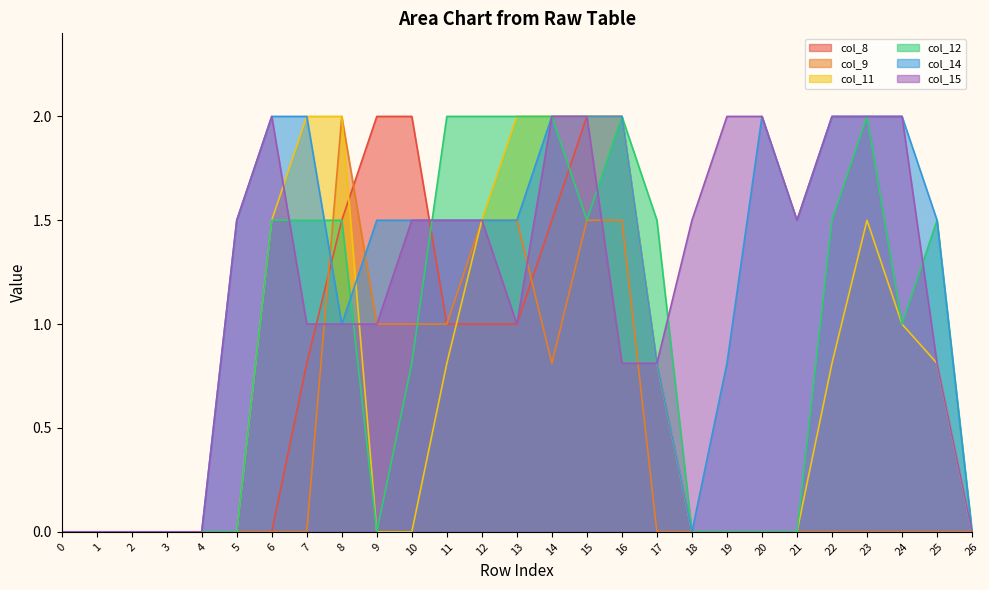

Rank the series at 23 from lowest to highest value.

col_8, col_9, col_11, col_12, col_14, col_15